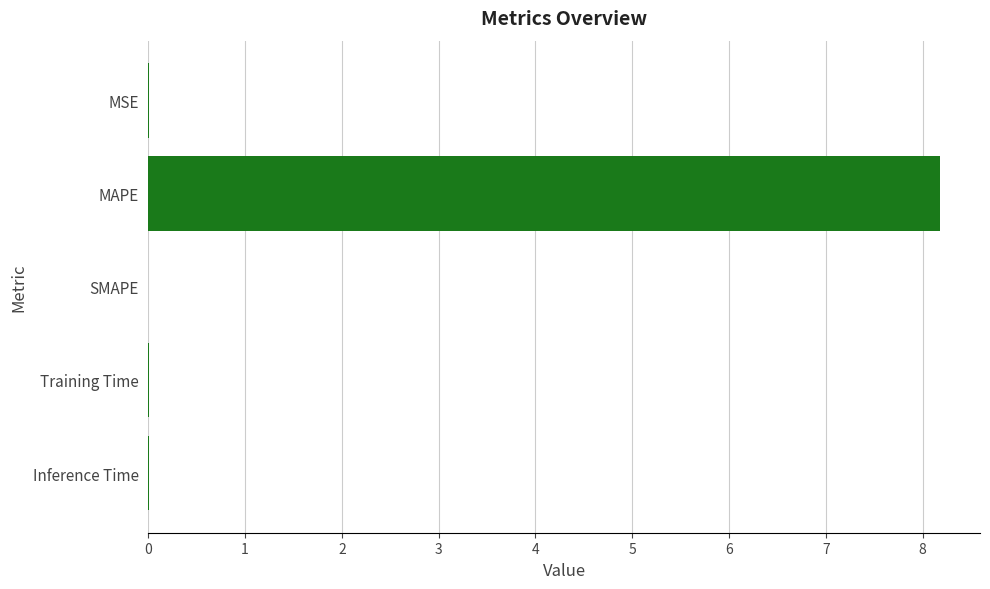

Which has a higher value, MSE or MAPE?

MAPE